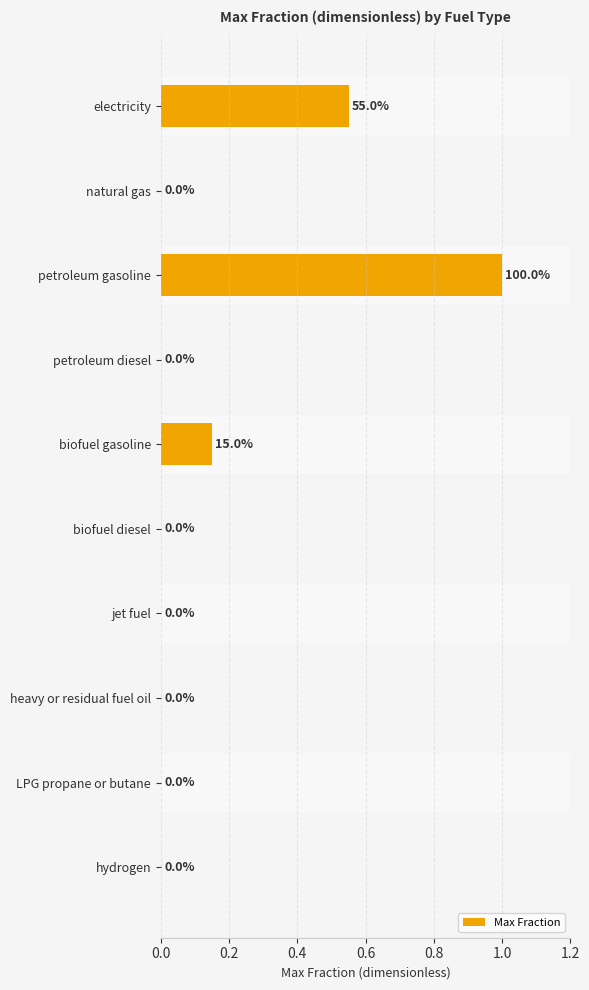

Are the bars horizontal?

Yes